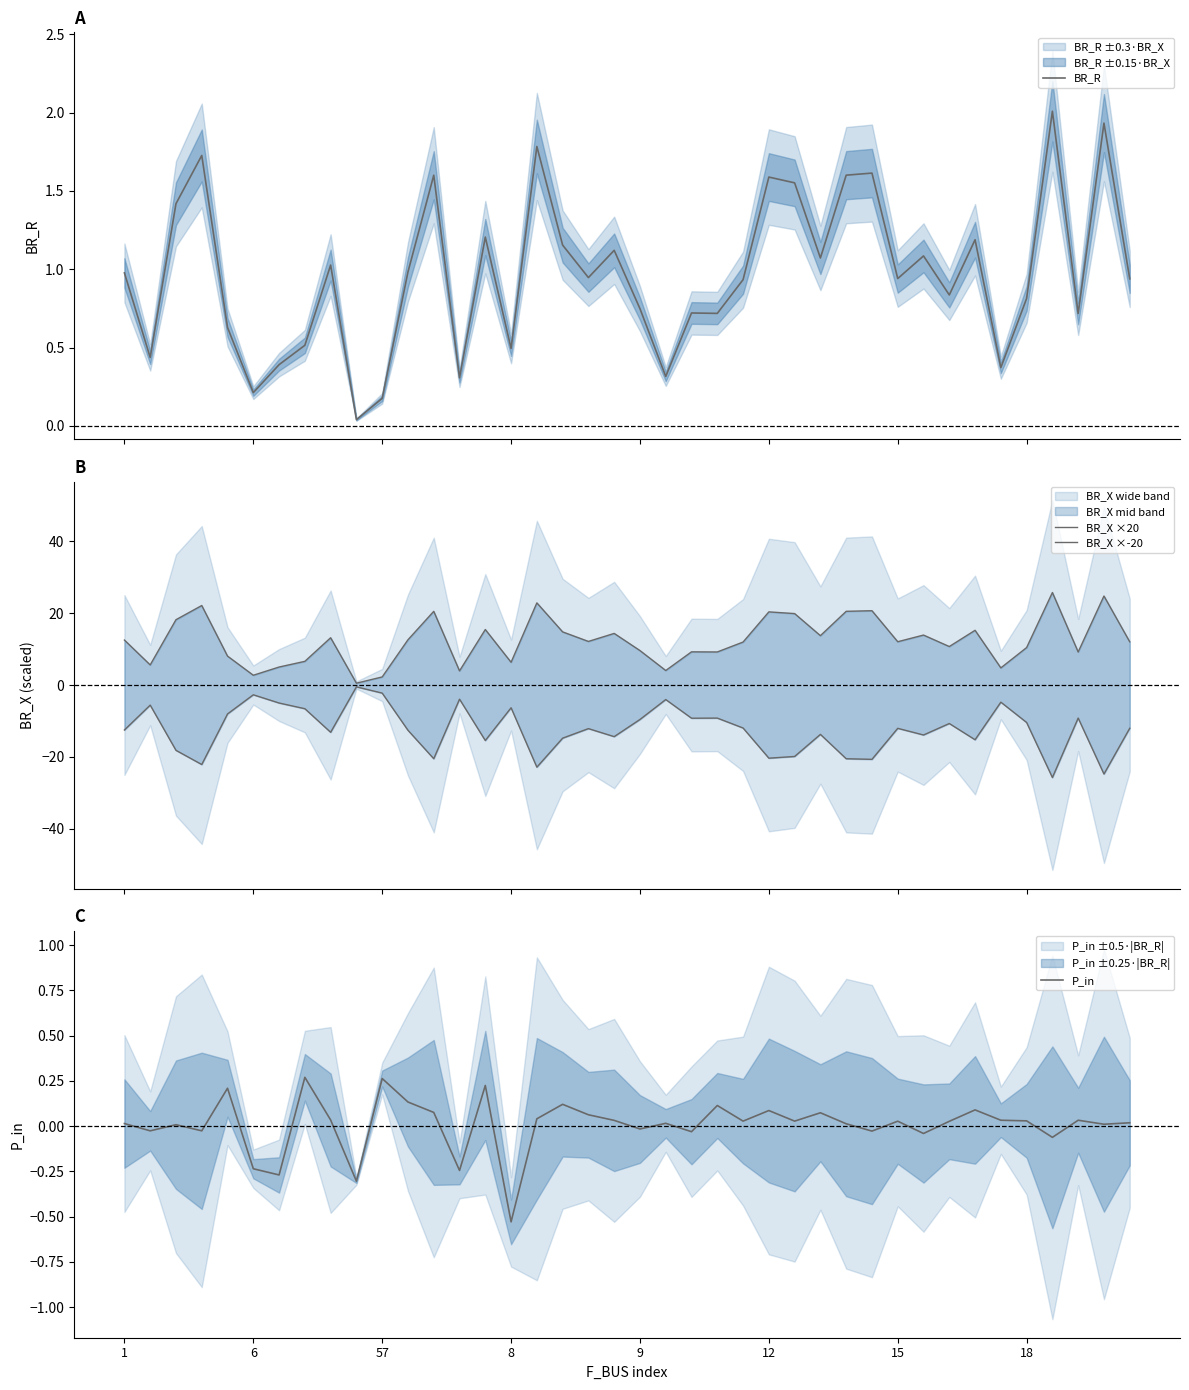

How many data points does each series have?

40